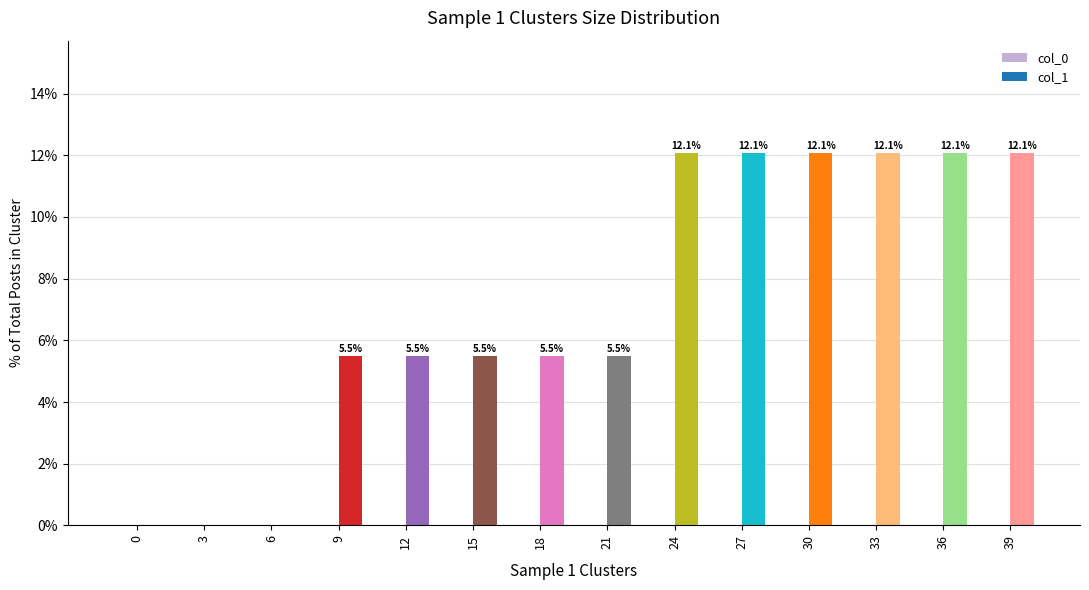

What value does the data have at 15?

5.5